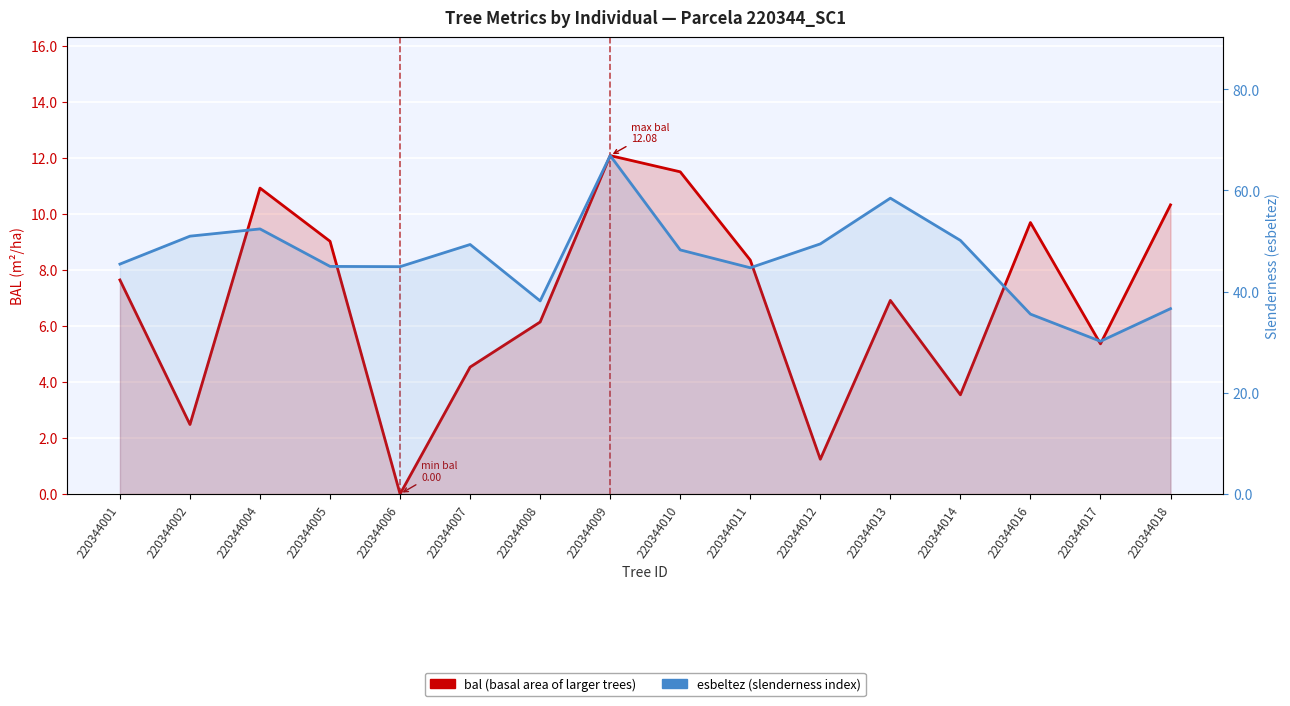

What is the average value of the esbeltez (slenderness) series?

46.7